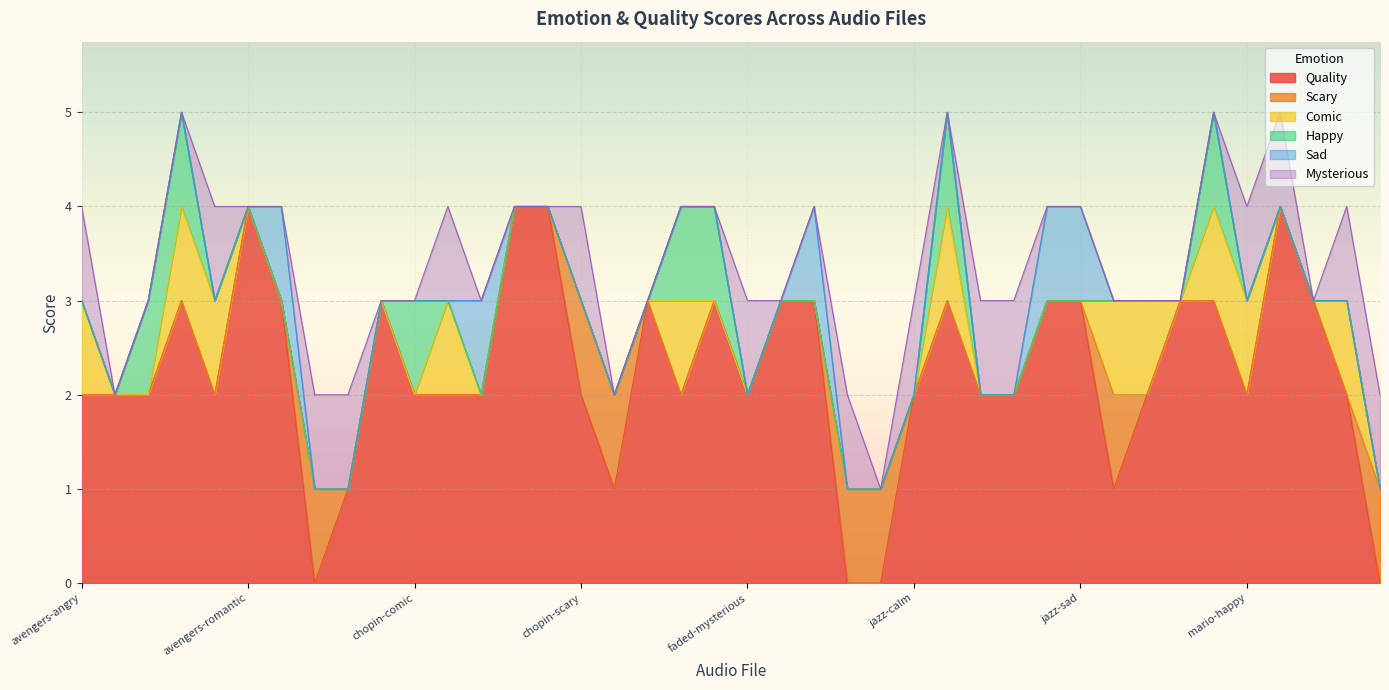

In Happy, how many points are higher than both neighbors (excluding endpoints)?

3